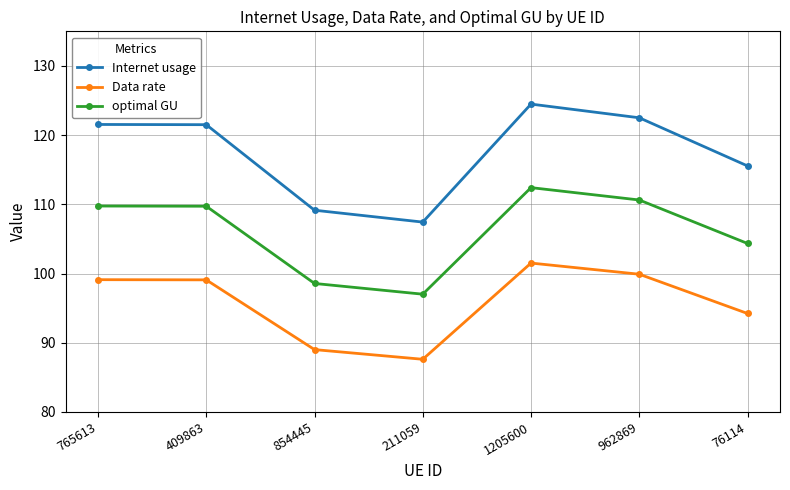

What are all the series names shown in the legend?

Internet usage, Data rate, optimal GU